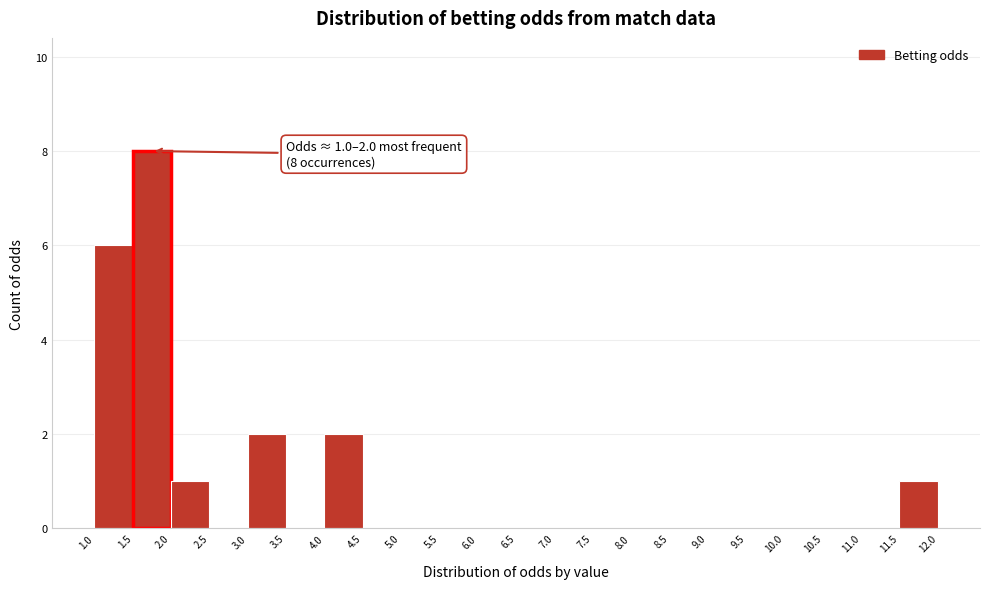

Over which range of the x-axis is the bar tallest?

1.5 to 2.0